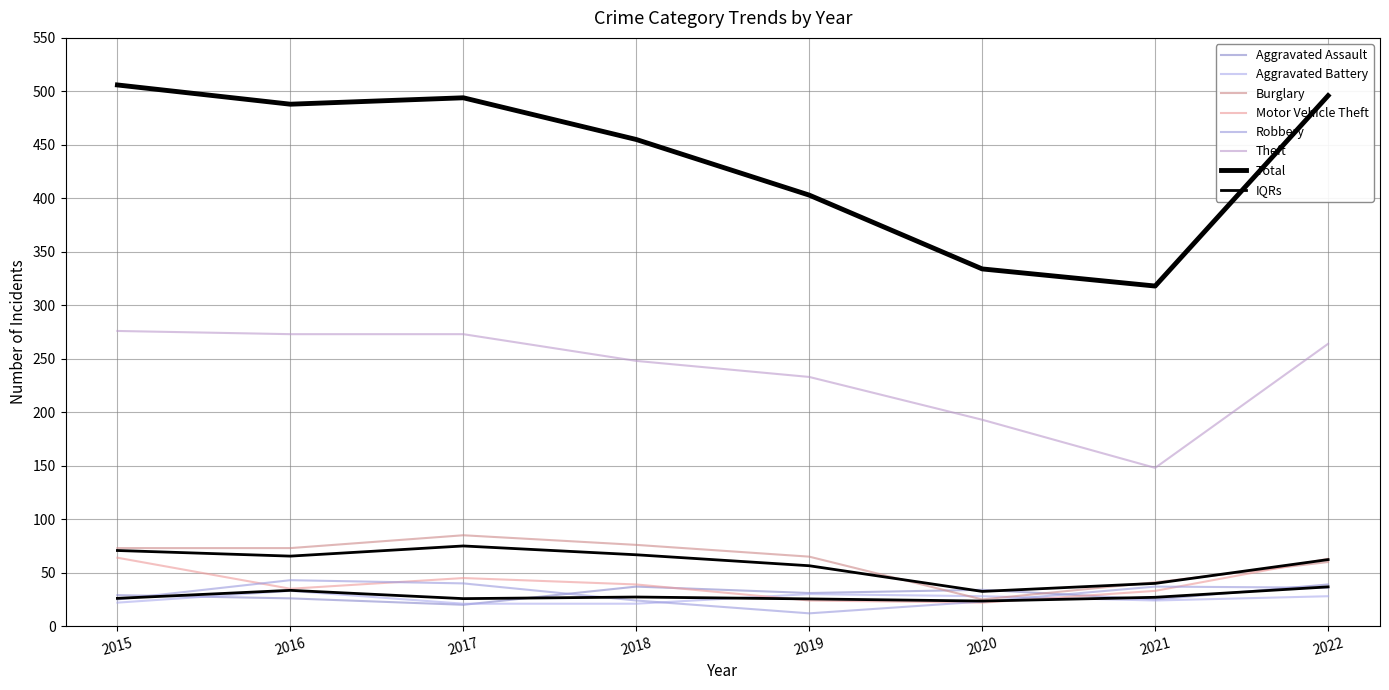

Which series has the largest total across all categories?

Theft